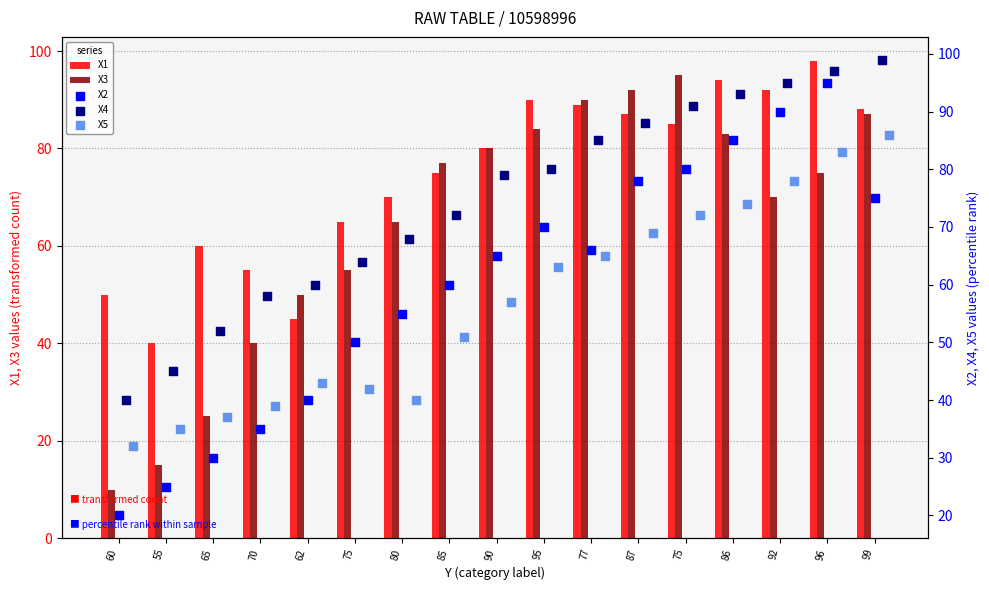

What is the total value across all series at 96?

448